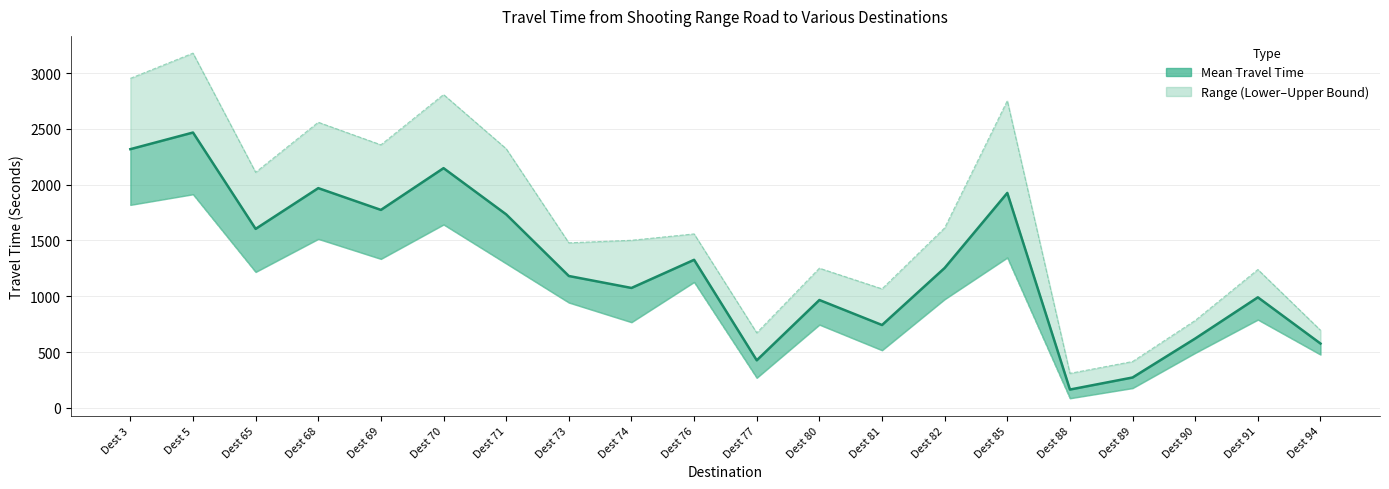

At which category does the chart reach its peak across all series?

Dest 5